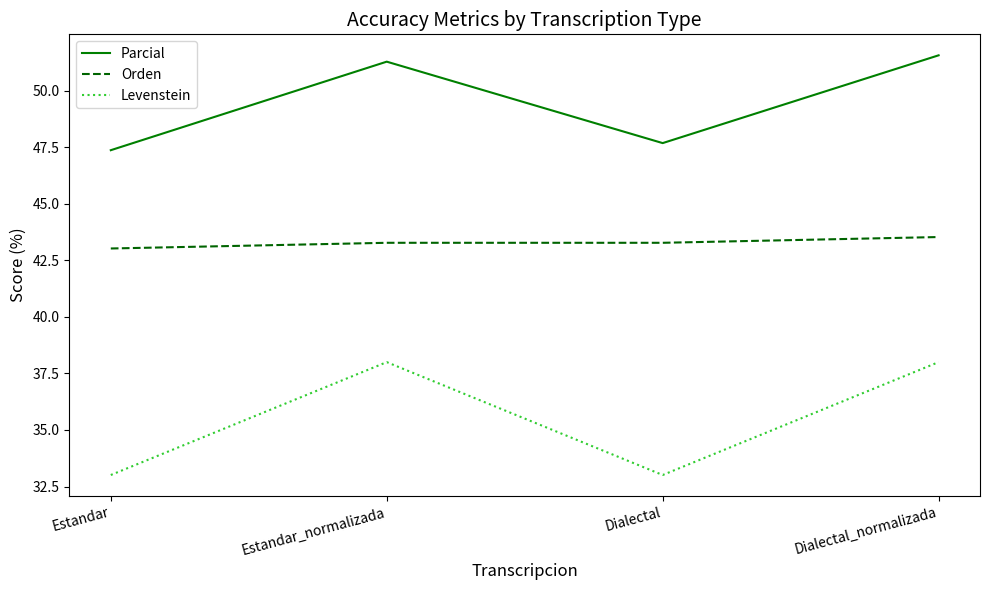

Reading right to left, list all the values displayed in this chart.

Parcial: 51.6	47.7	51.3	47.4
Orden: 43.5	43.3	43.3	43.0
Levenstein: 38.0	33.0	38.0	33.0